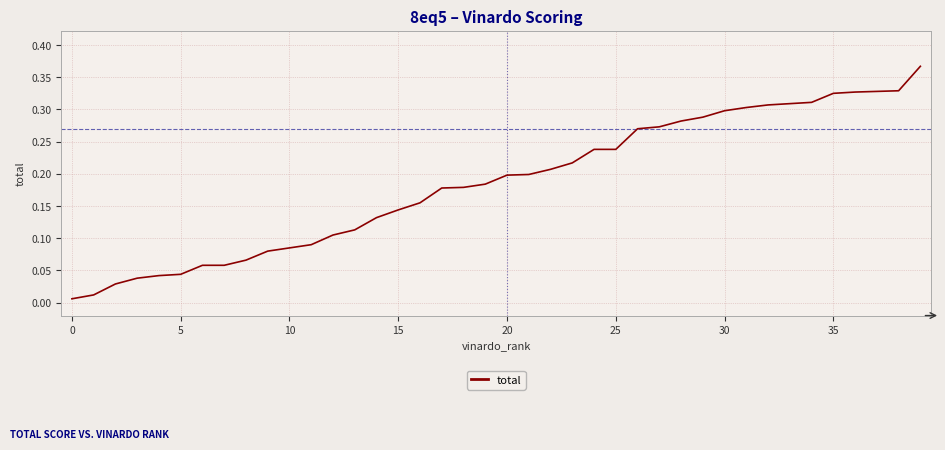

What is the value of the 37th point from the left?

0.3